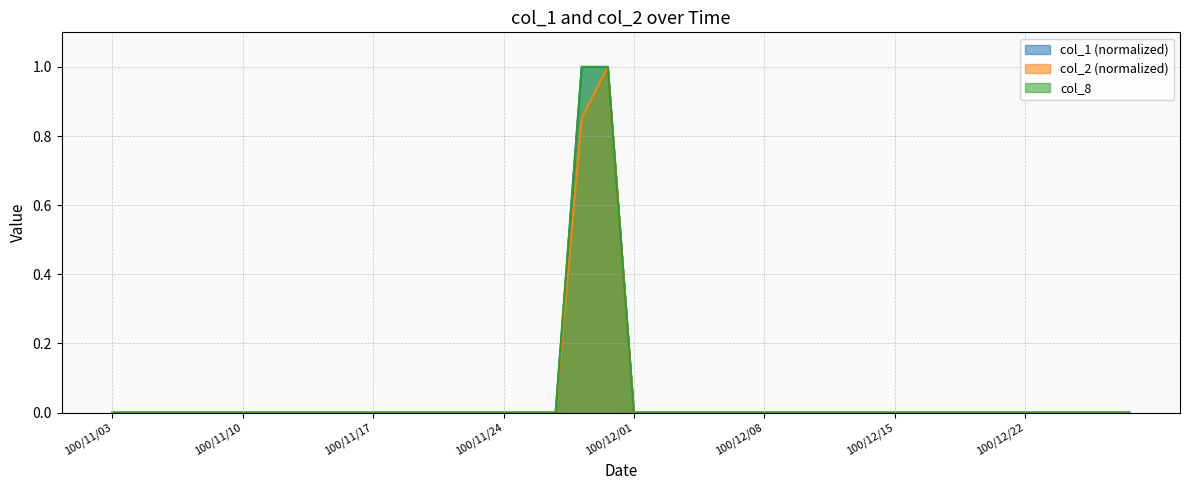

What are all the series names shown in the legend?

col_1, col_2, col_8